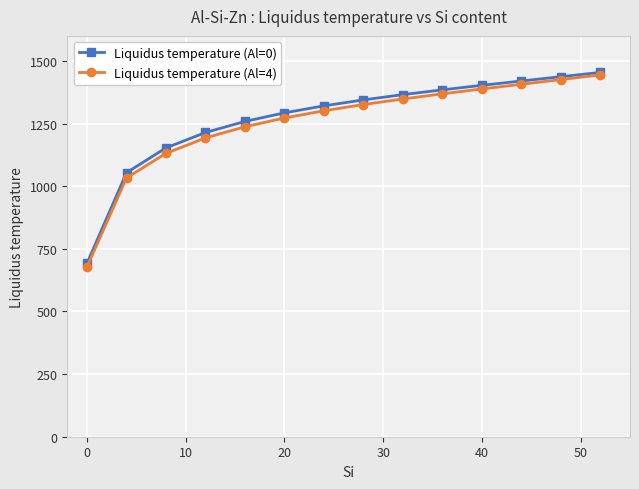

Which series has the widest spread of values?

Liquidus temperature (Al=4)